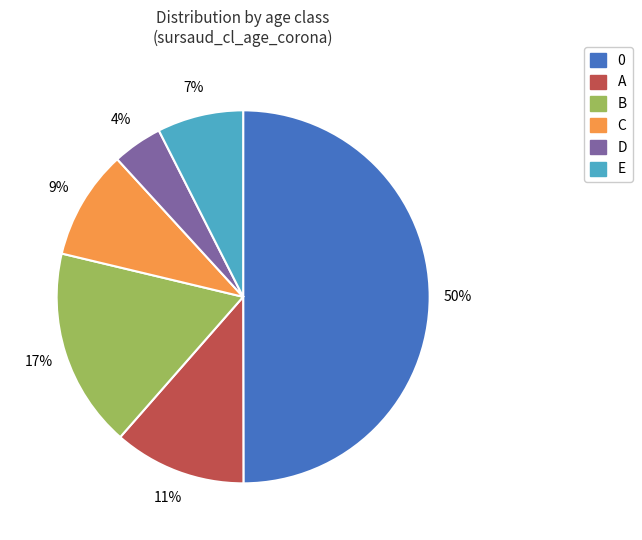

Does A represent more than half of the total?

No